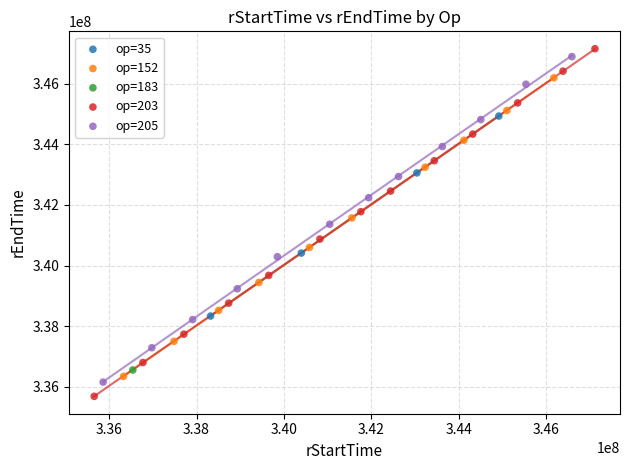

Which series contains the highest Y value?

op=203